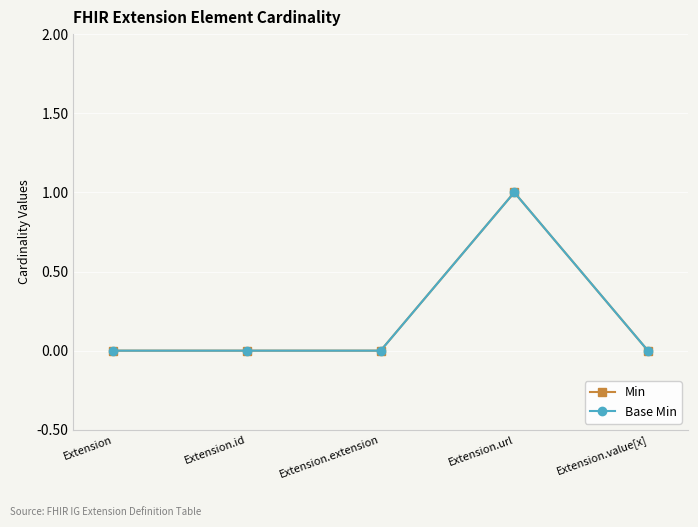

Reading right to left, list all the values displayed in this chart.

Min: 0	1	0	0	0
Base Min: 0	1	0	0	0